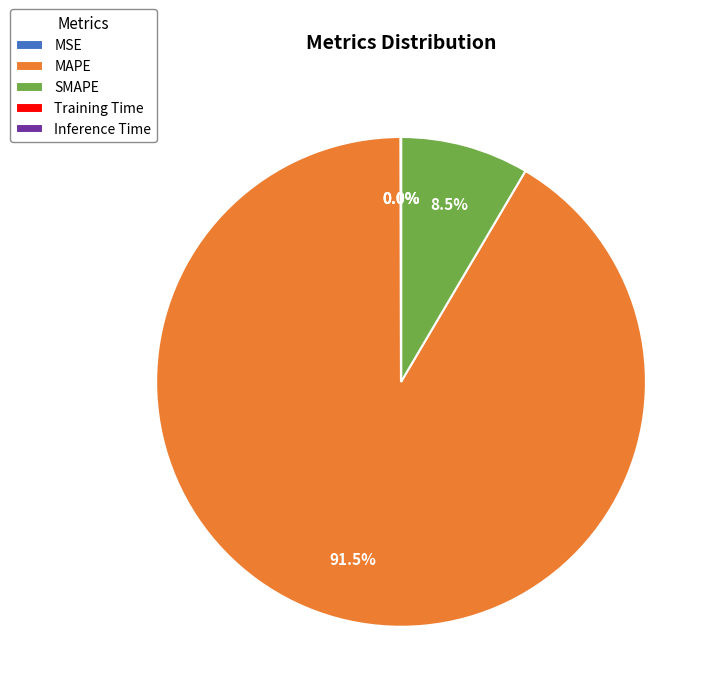

Which category accounts for the majority?

MAPE